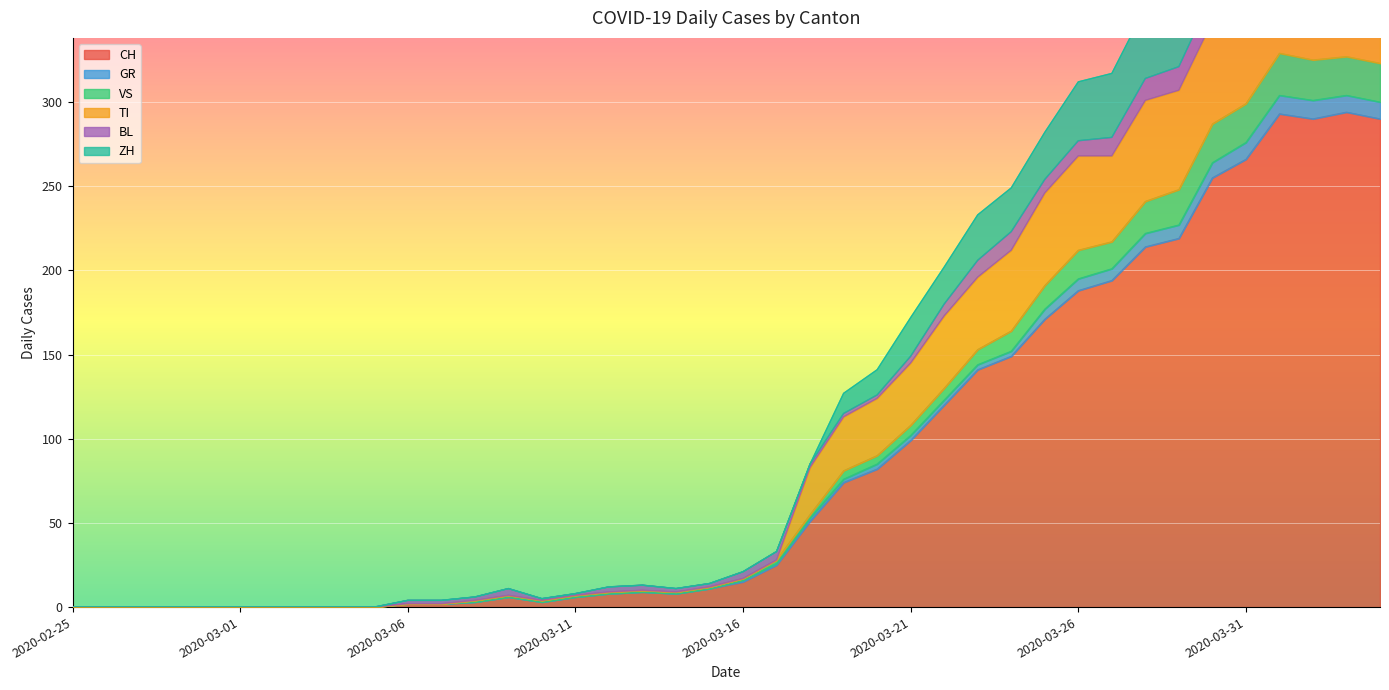

The CH series shows 138 at 2020-03-31. True or false?

False